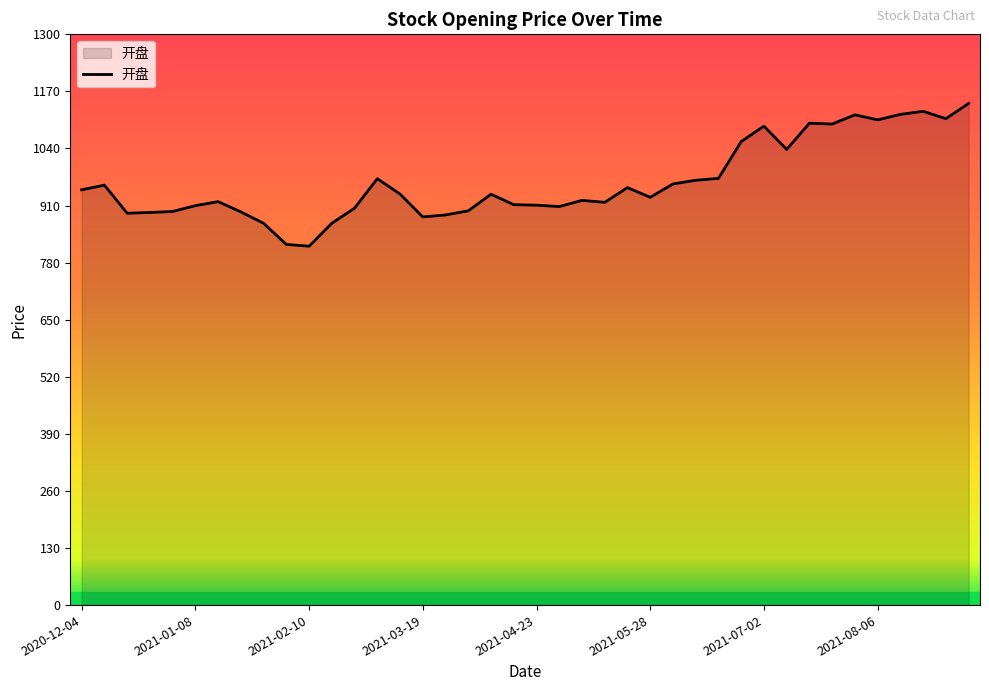

What is the smallest value displayed?

817.5